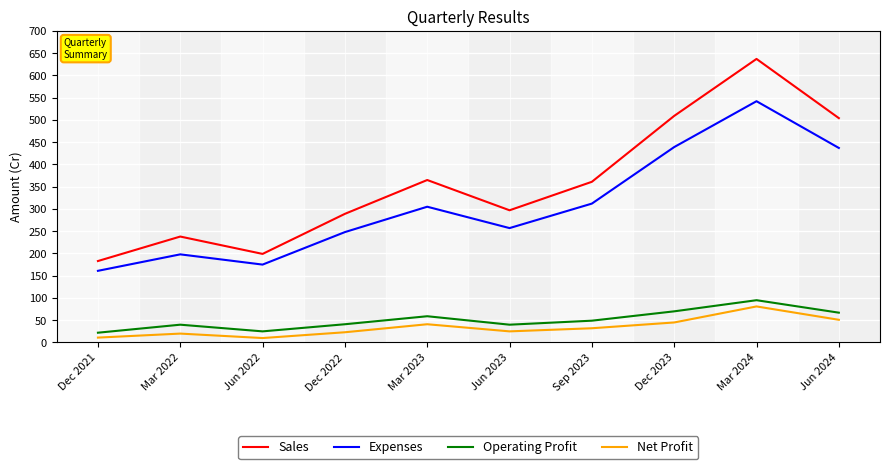

What is the total value across all series at Dec 2023?

1063